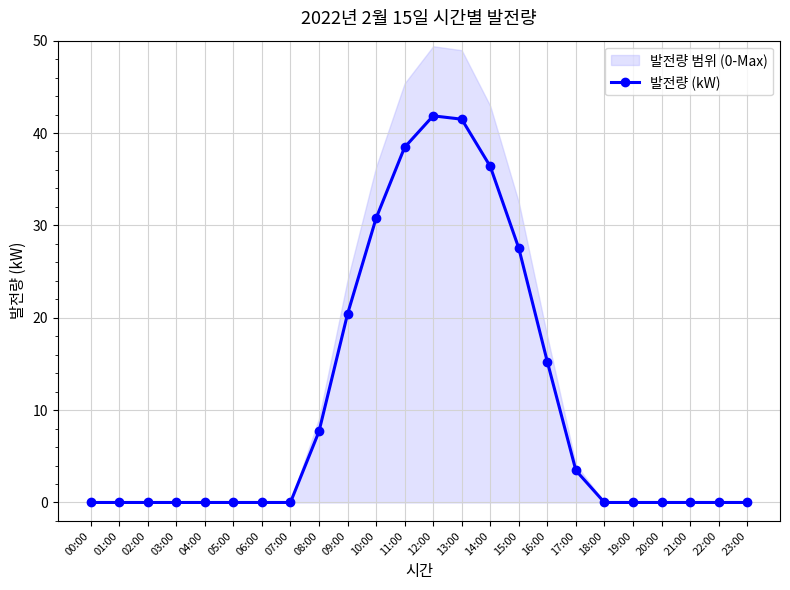

How many data points are above 0?

10